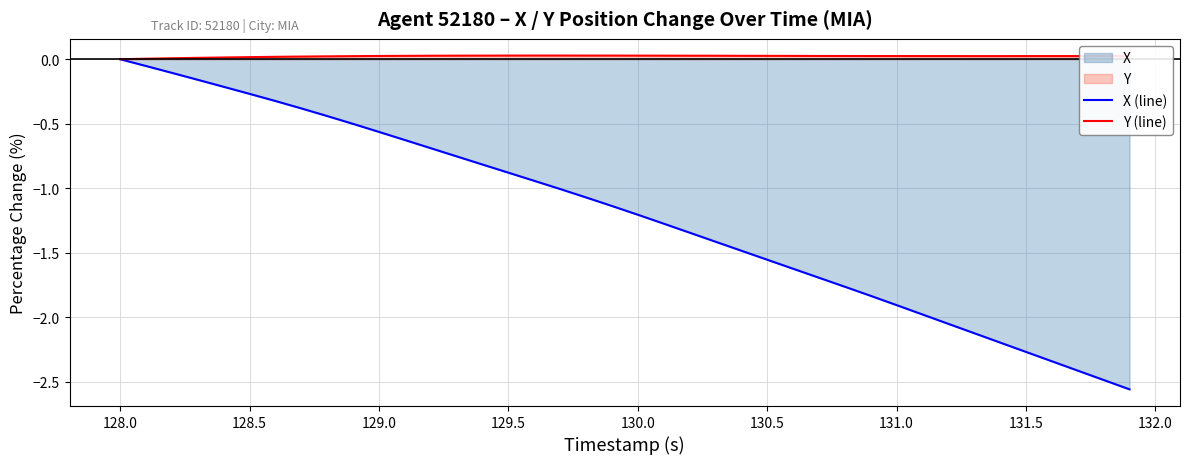

True or false: X (line) has more than 1 points higher than both neighbors.

False